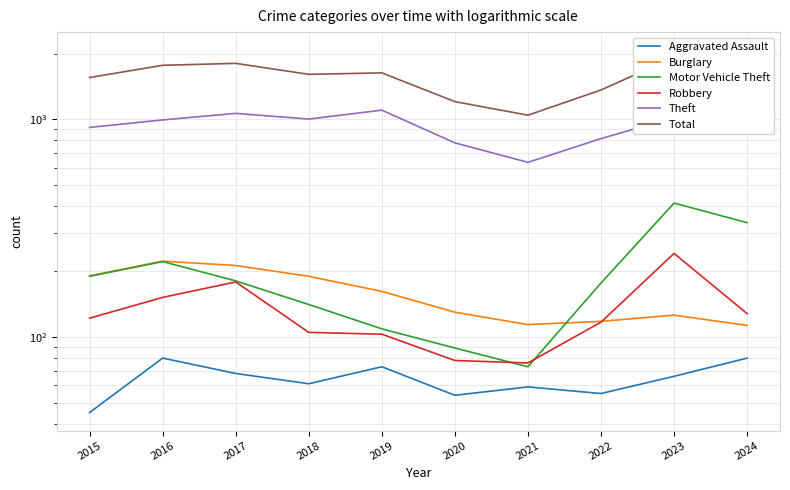

At how many categories does at least one series exceed 1241?

8